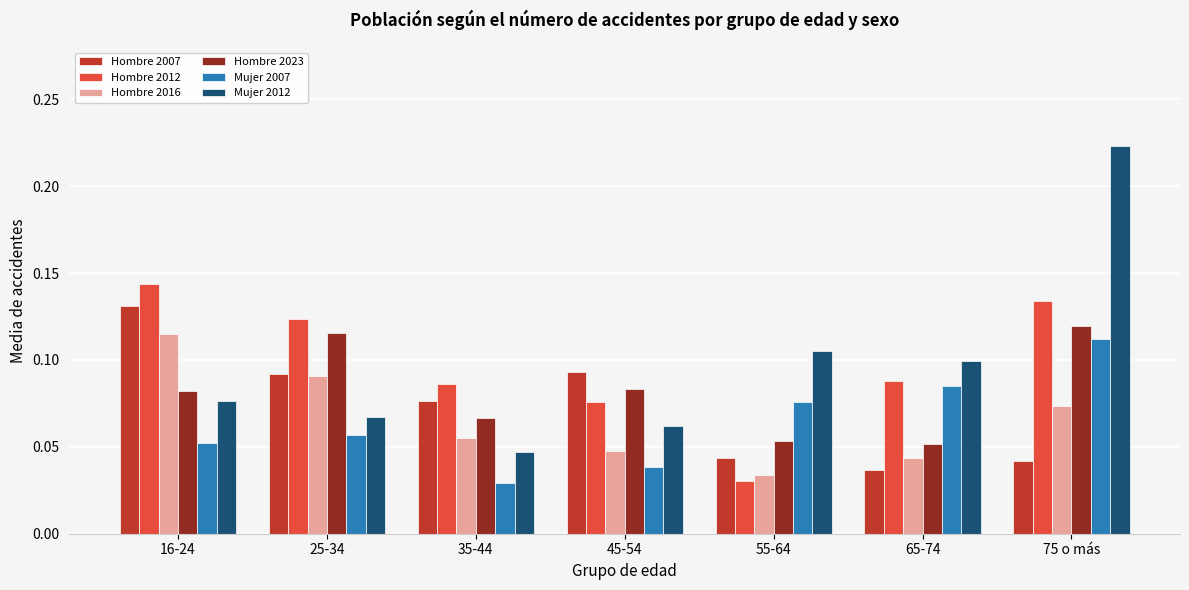

What is the label of the 3rd bar from the right?

55-64